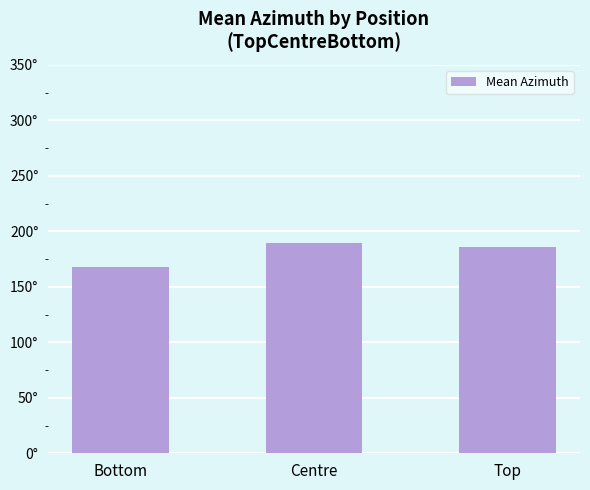

Is it true that the value at Bottom is 233.7?

False